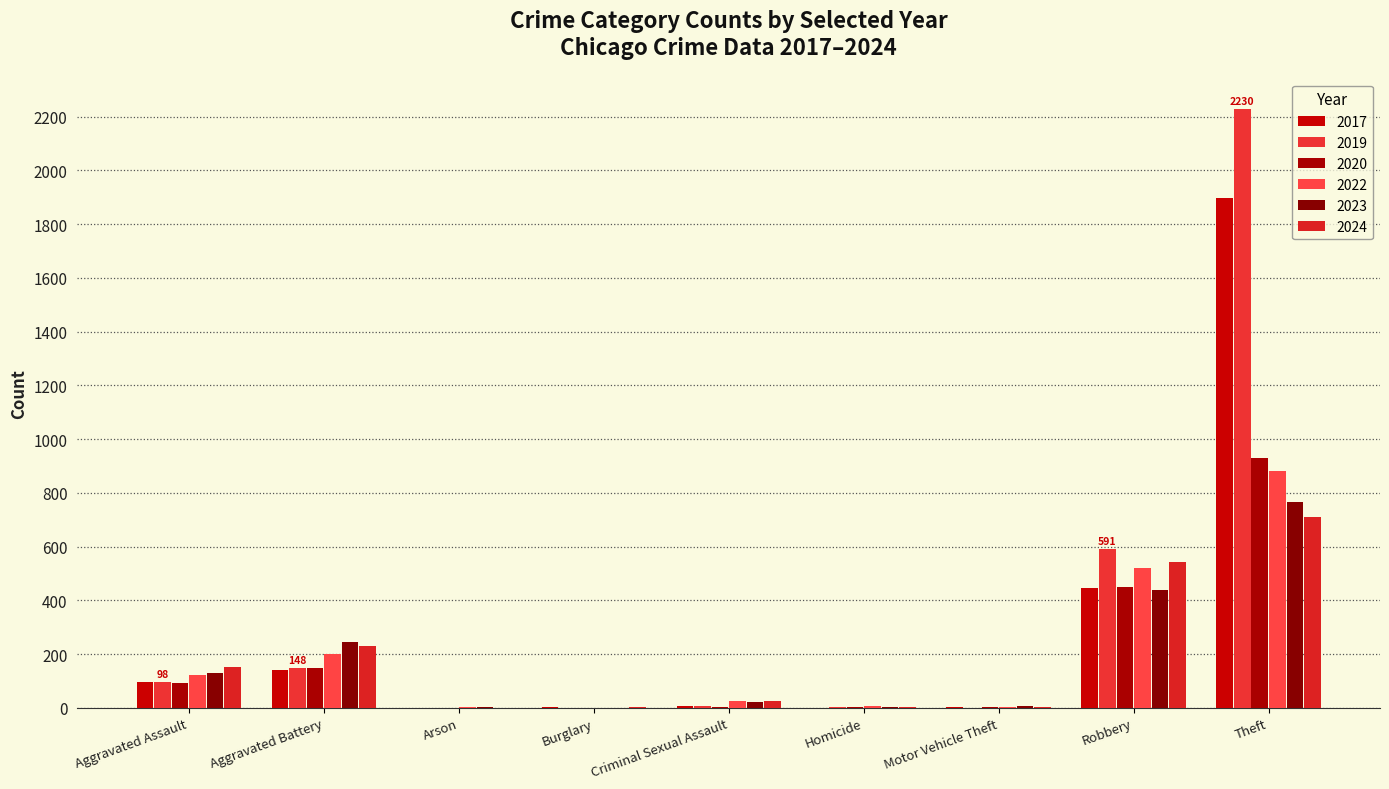

What is the value of the 2019 bar at the 9th from the left?

2230